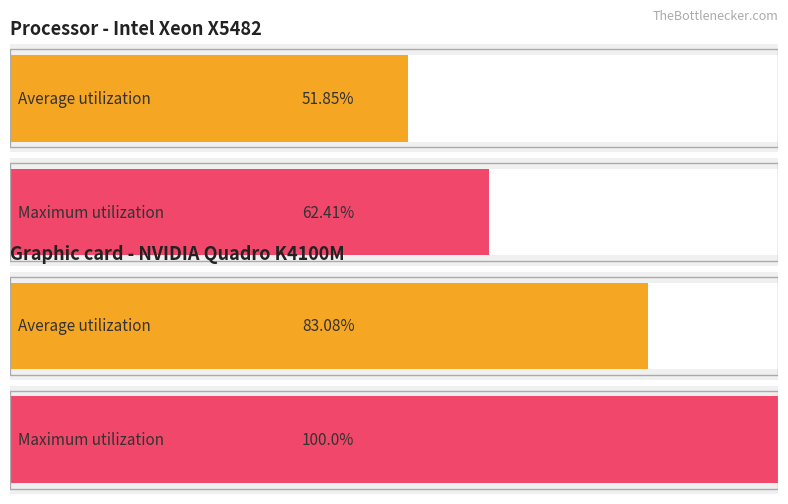

Which series has the widest spread of values?

Maximum utilization